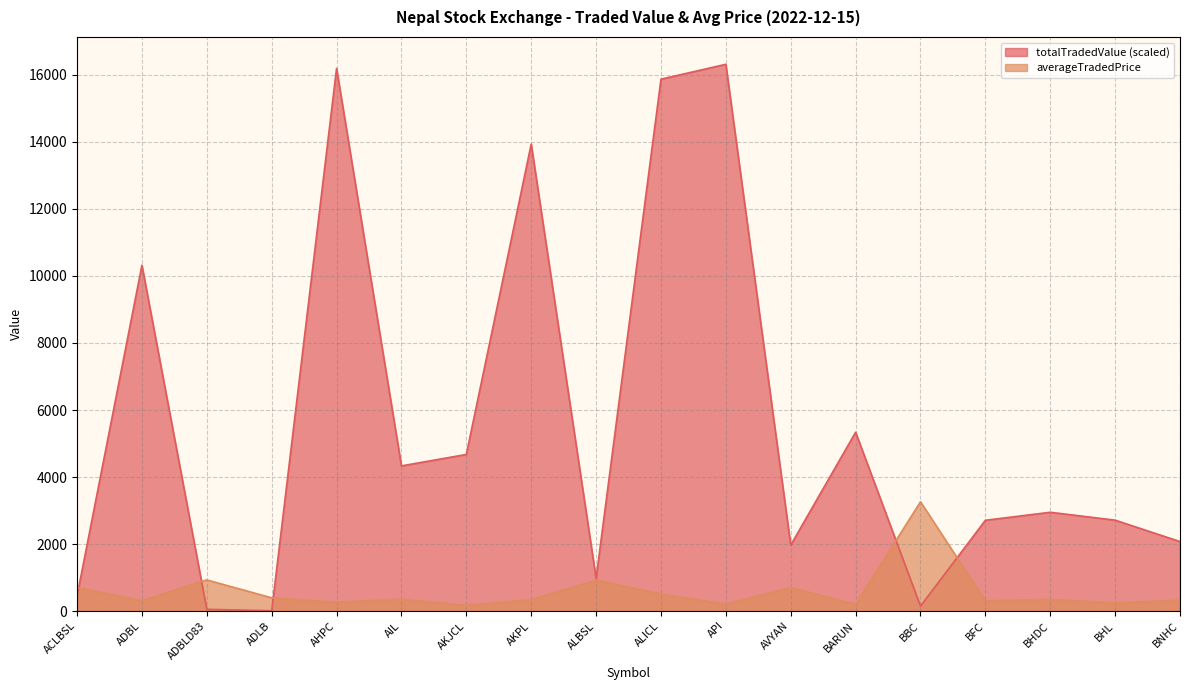

The averageTradedPrice series shows 1009.8 at AVYAN. True or false?

False